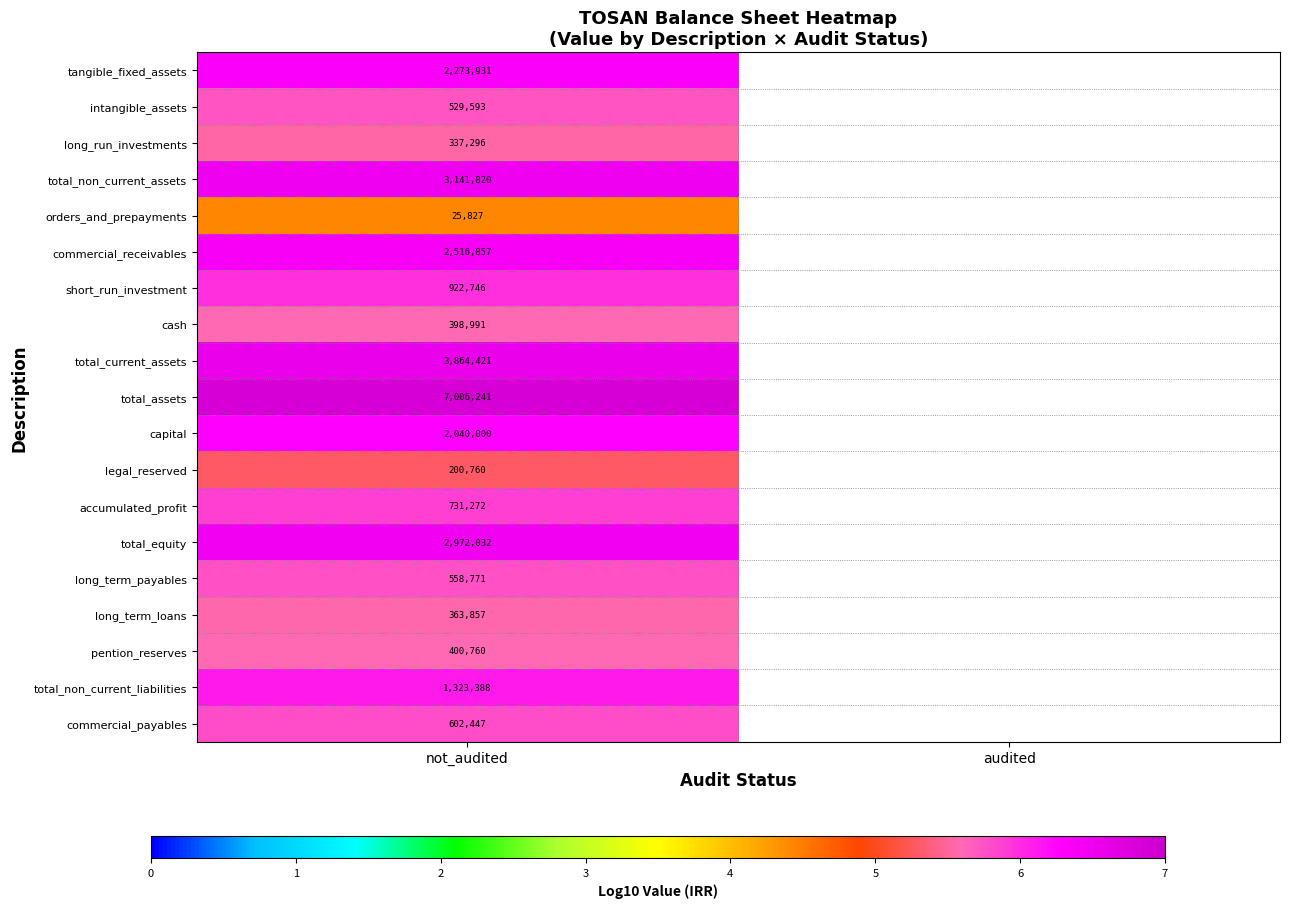

At not_audited, list the series in order from largest to smallest.

total_assets, total_current_assets, total_non_current_assets, total_equity, commercial_receivables, tangible_fixed_assets, capital, total_non_current_liabilities, short_run_investment, accumulated_profit, commercial_payables, long_term_payables, intangible_assets, pention_reserves, cash, long_term_loans, long_run_investments, legal_reserved, orders_and_prepayments